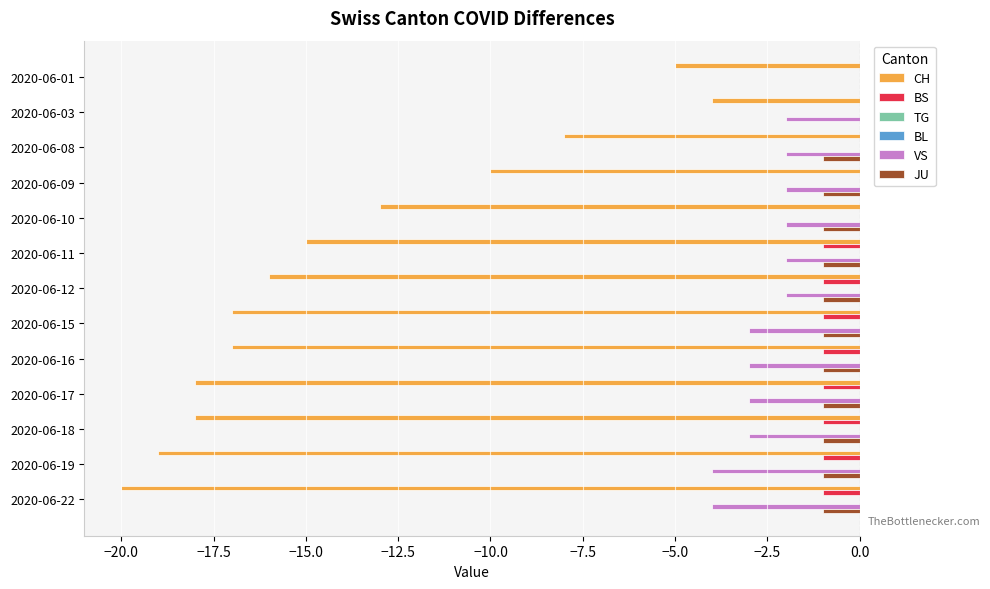

Which series has the largest range (max minus min)?

CH